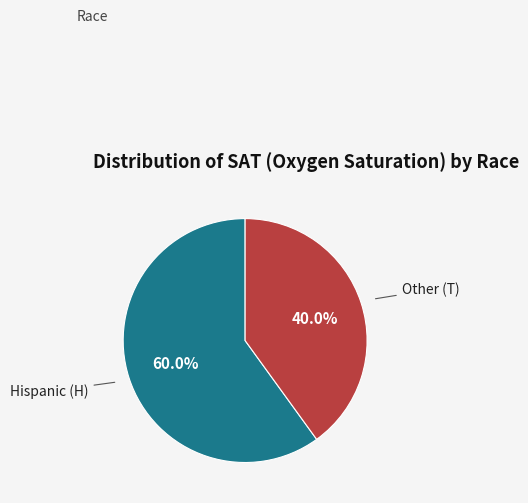

What is the largest slice in the pie chart?

Hispanic (H)